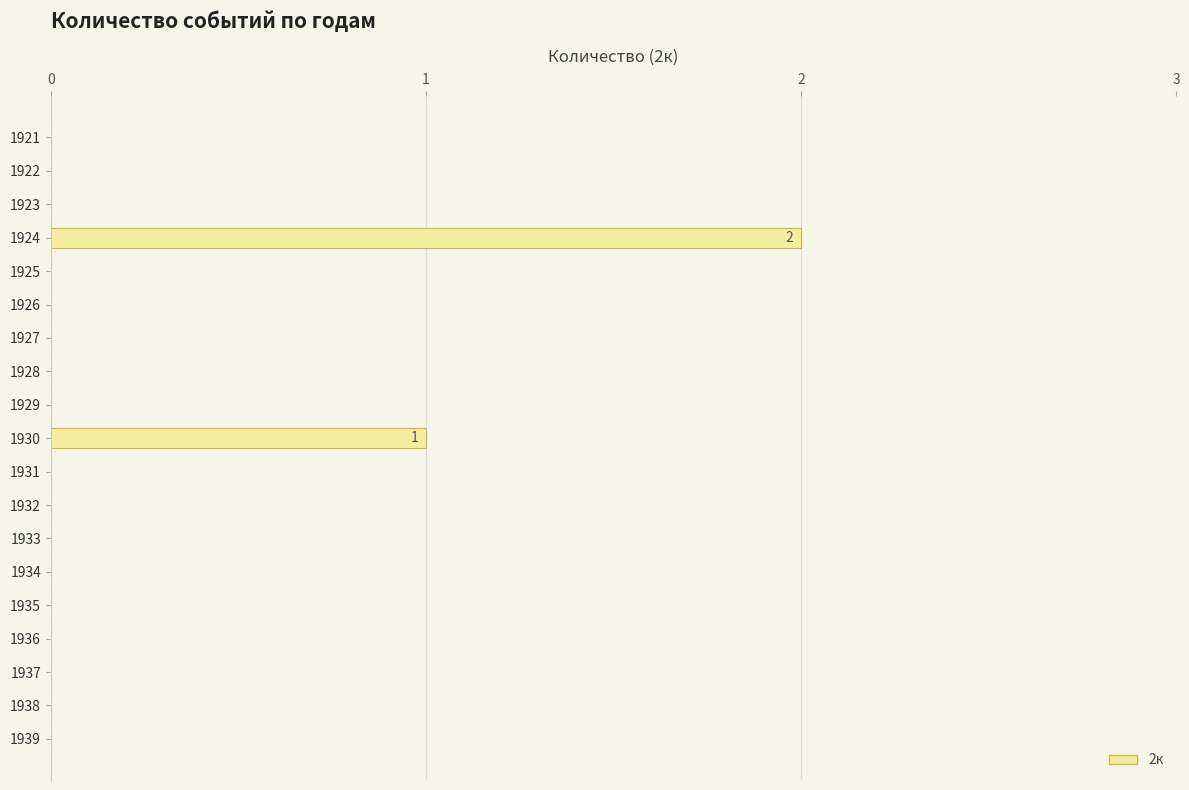

Is it true that the value at 1927 is 0?

True